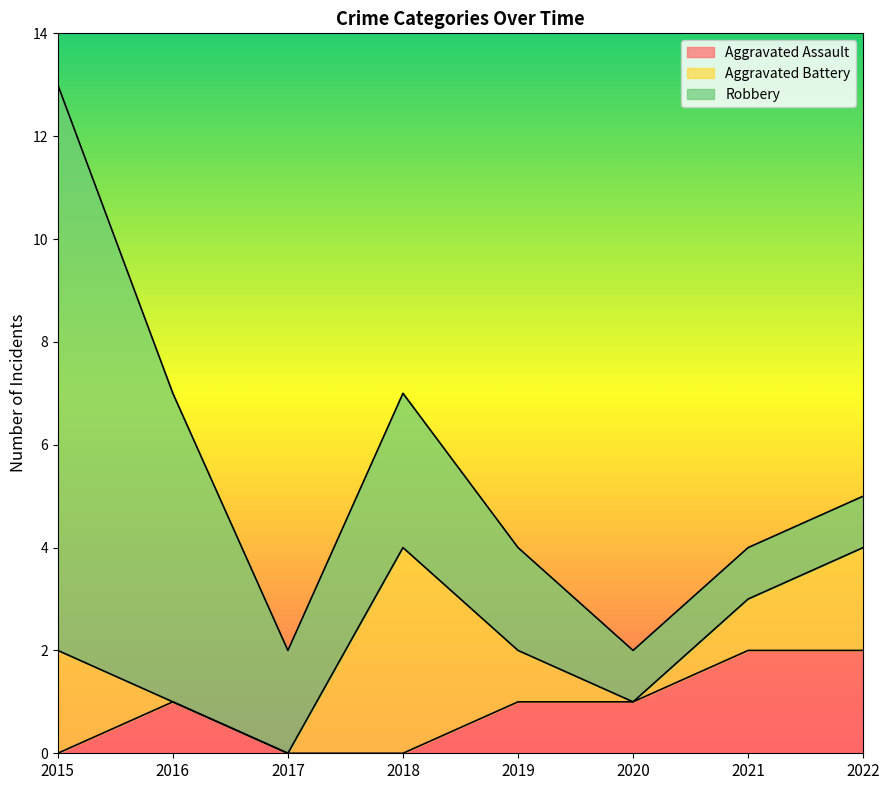

Rank the series by their average value, from highest to lowest.

Robbery, Aggravated Battery, Aggravated Assault